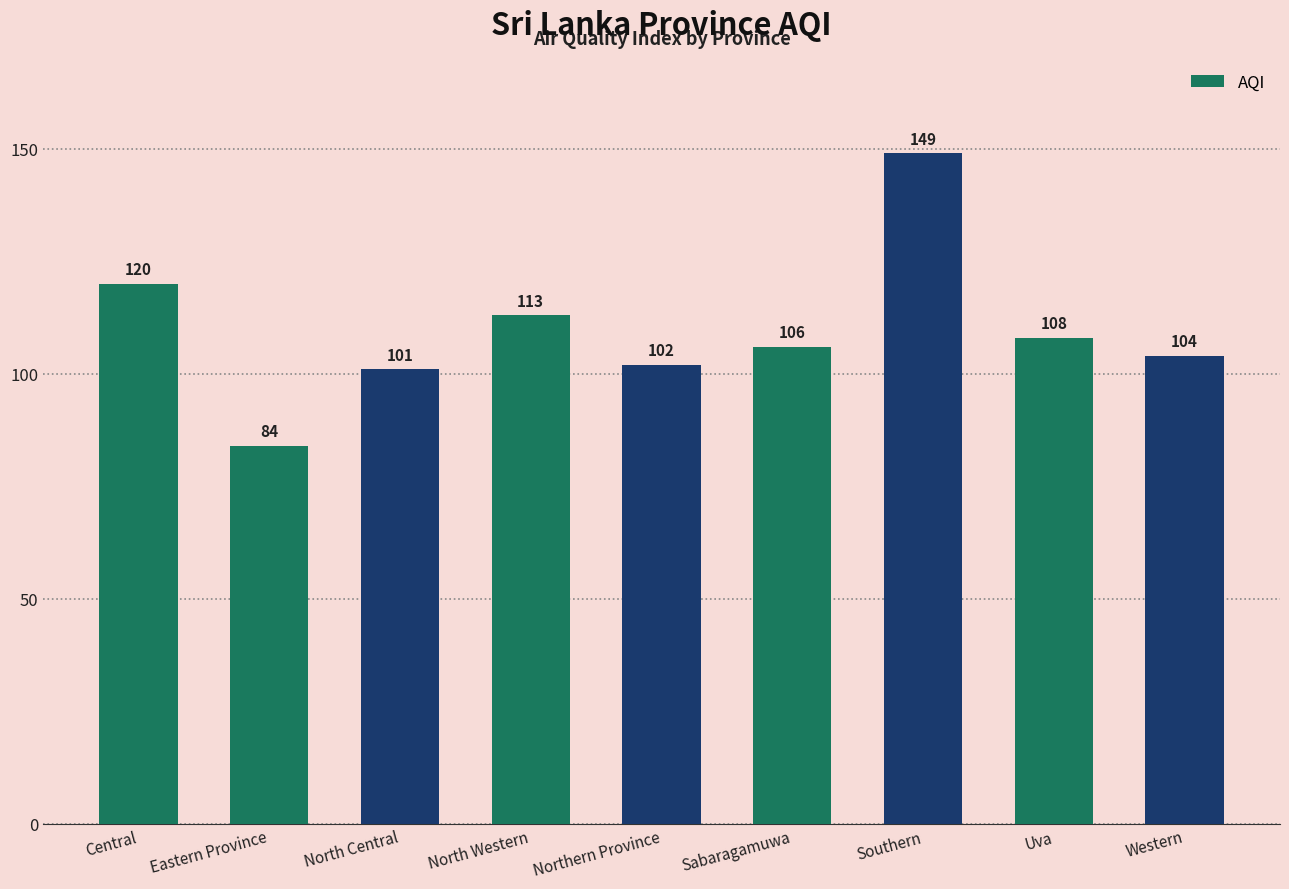

Rank the categories by value from highest to lowest.

Southern, Central, North Western, Uva, Sabaragamuwa, Western, Northern Province, North Central, Eastern Province